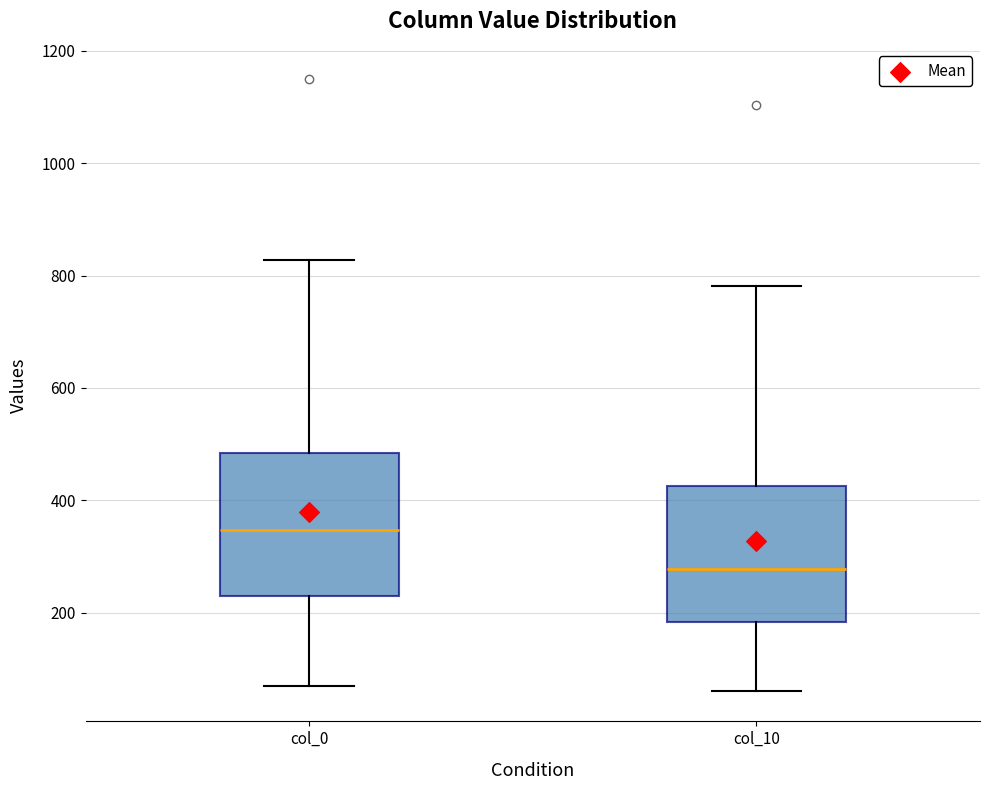

Which box has the lowest median line?

col_10